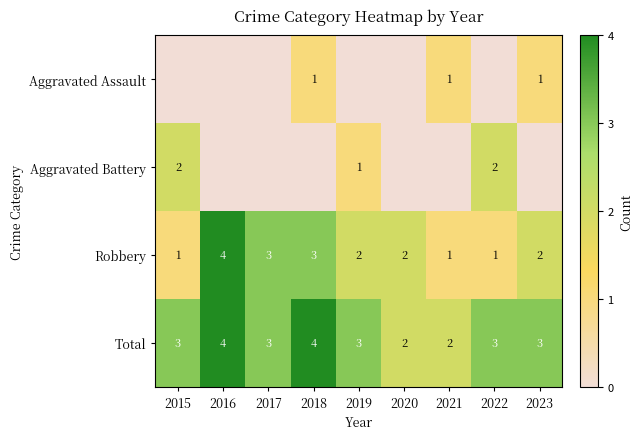

Which label corresponds to the largest value in the chart?

2016